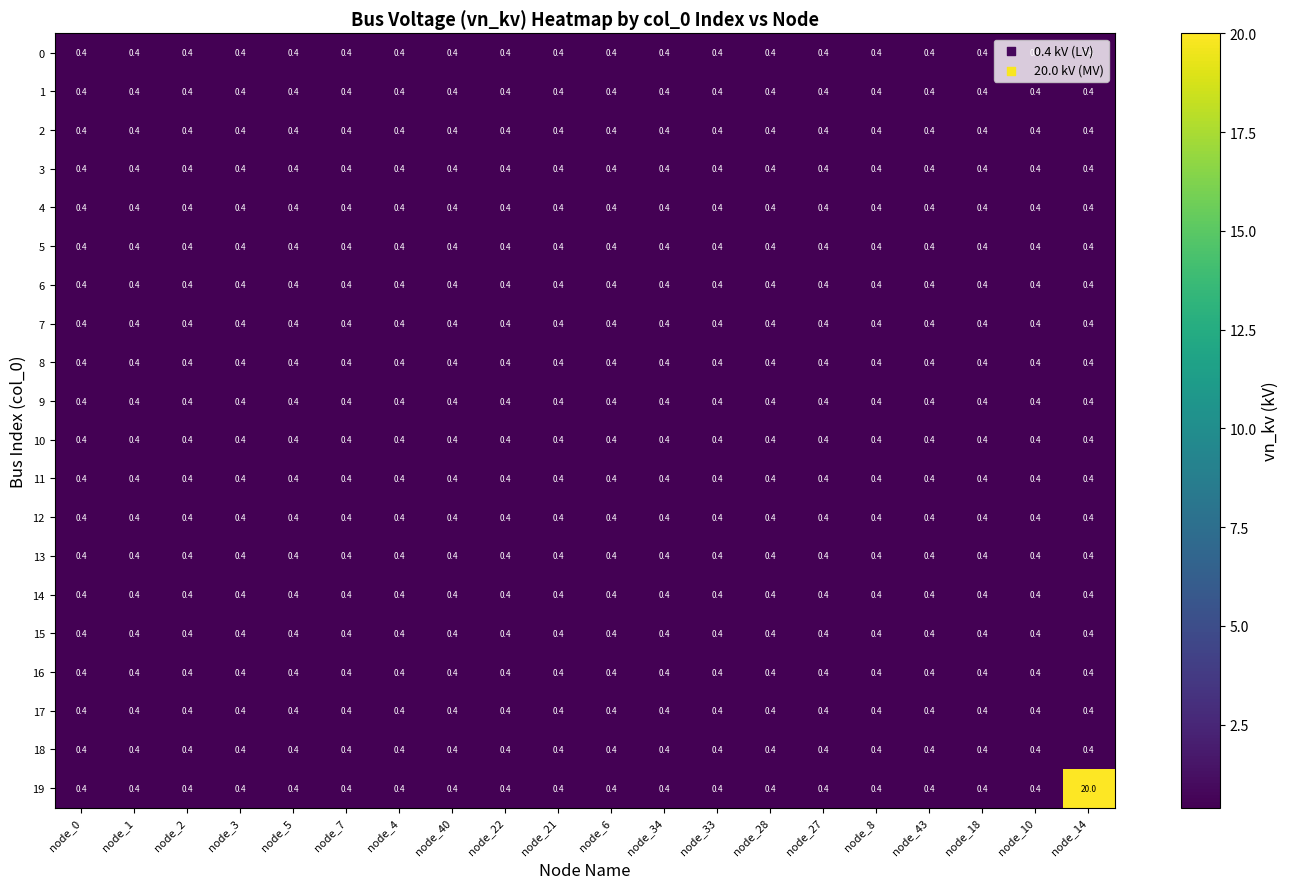

What is the average value of the 10 series?

0.4